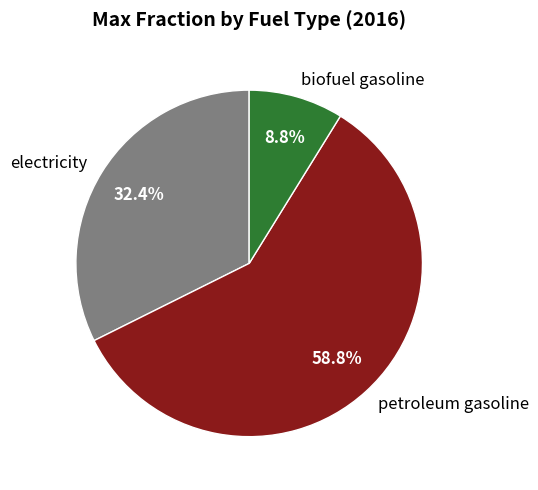

What is the smallest slice in the pie chart?

biofuel gasoline